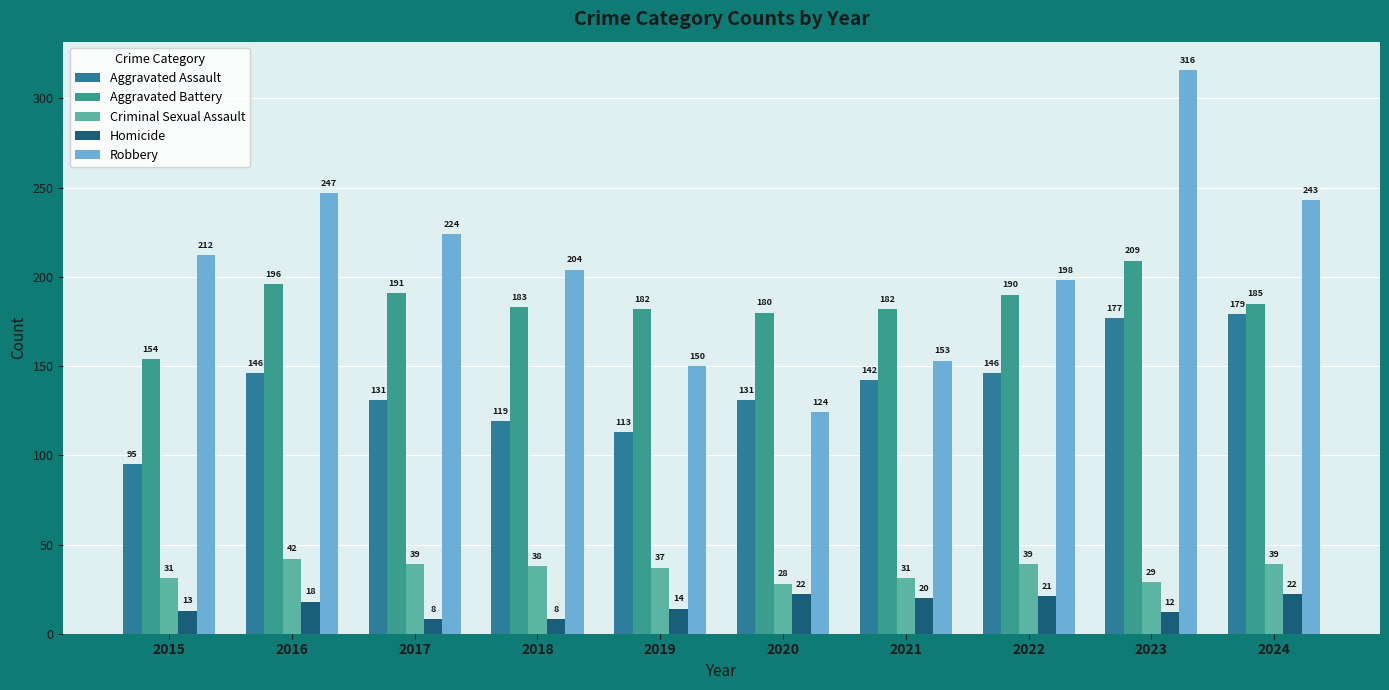

What are all the series names shown in the legend?

Aggravated Assault, Aggravated Battery, Criminal Sexual Assault, Homicide, Robbery